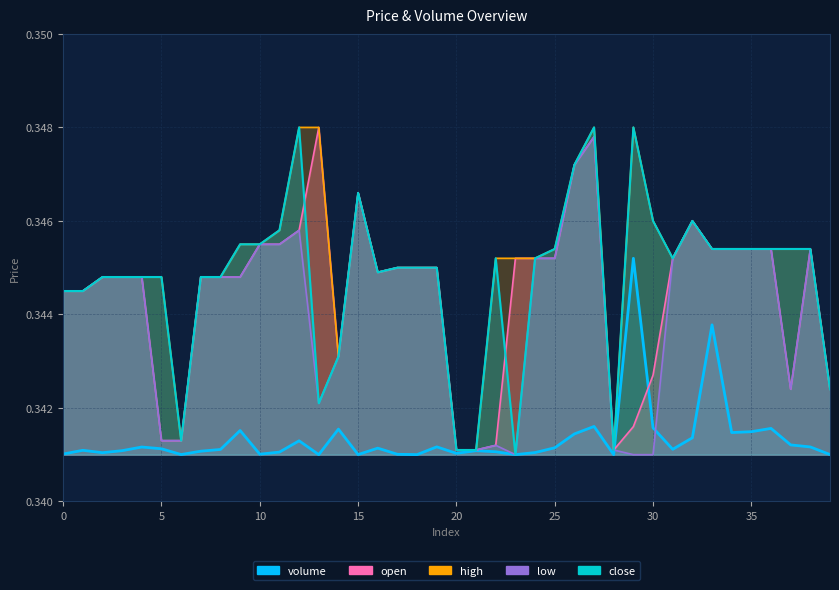

Is it true that close equals 0.1 at 22?

False